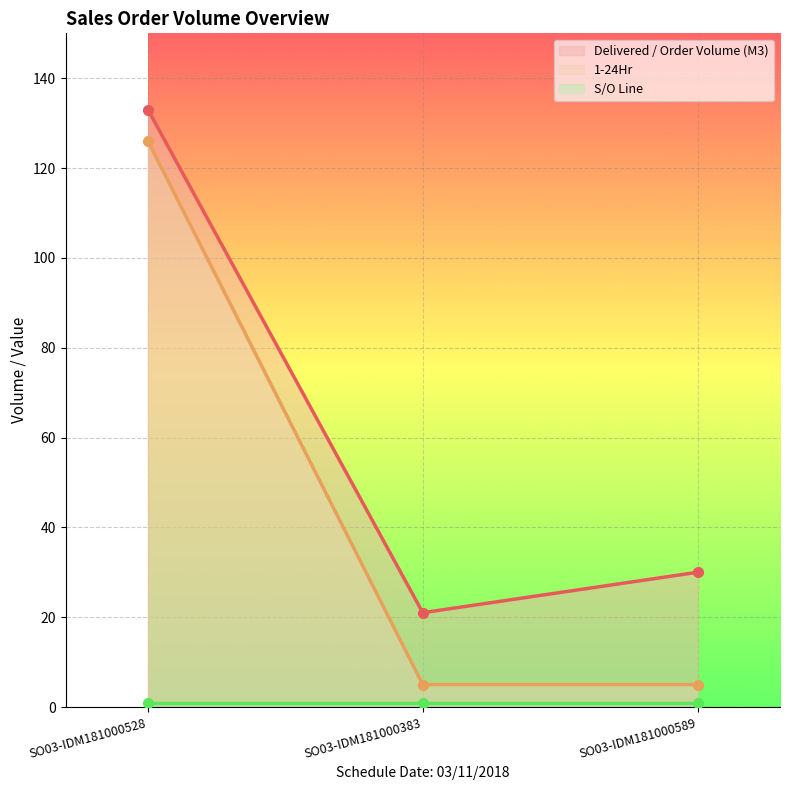

Rank the categories by Delivered / Order Volume (M3) value from highest to lowest.

SO03-IDM181000528, SO03-IDM181000589, SO03-IDM181000383